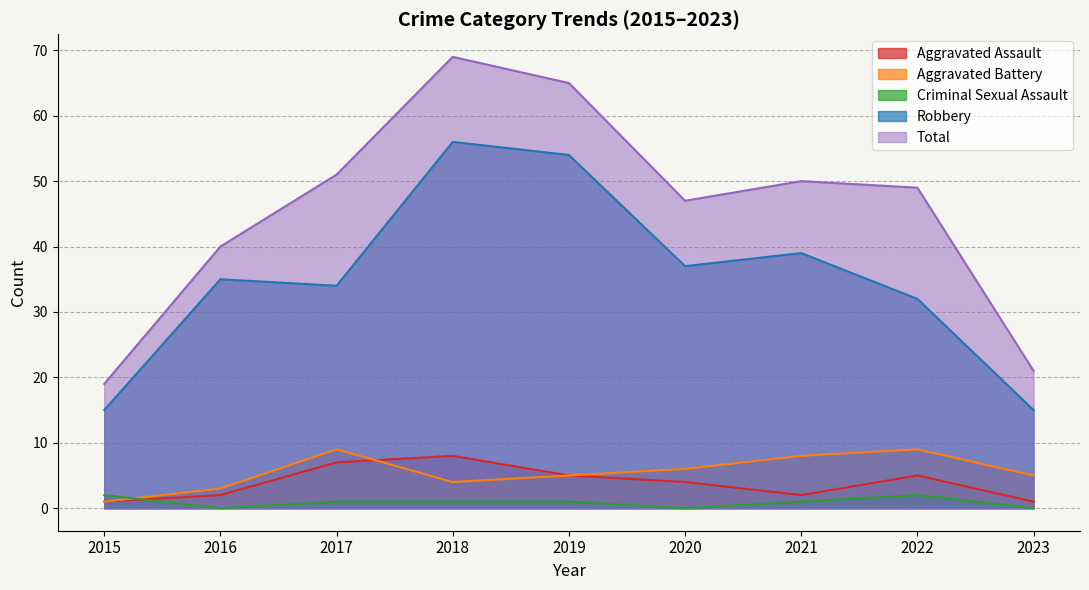

How many interior local peaks does the Robbery series have?

3